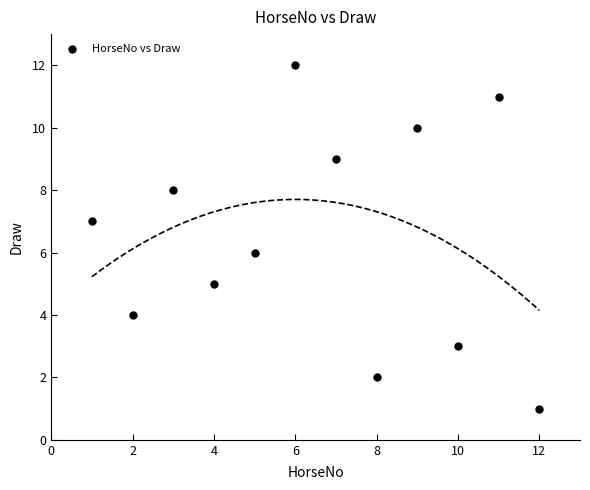

What is the range of Y values (max minus min)?

11